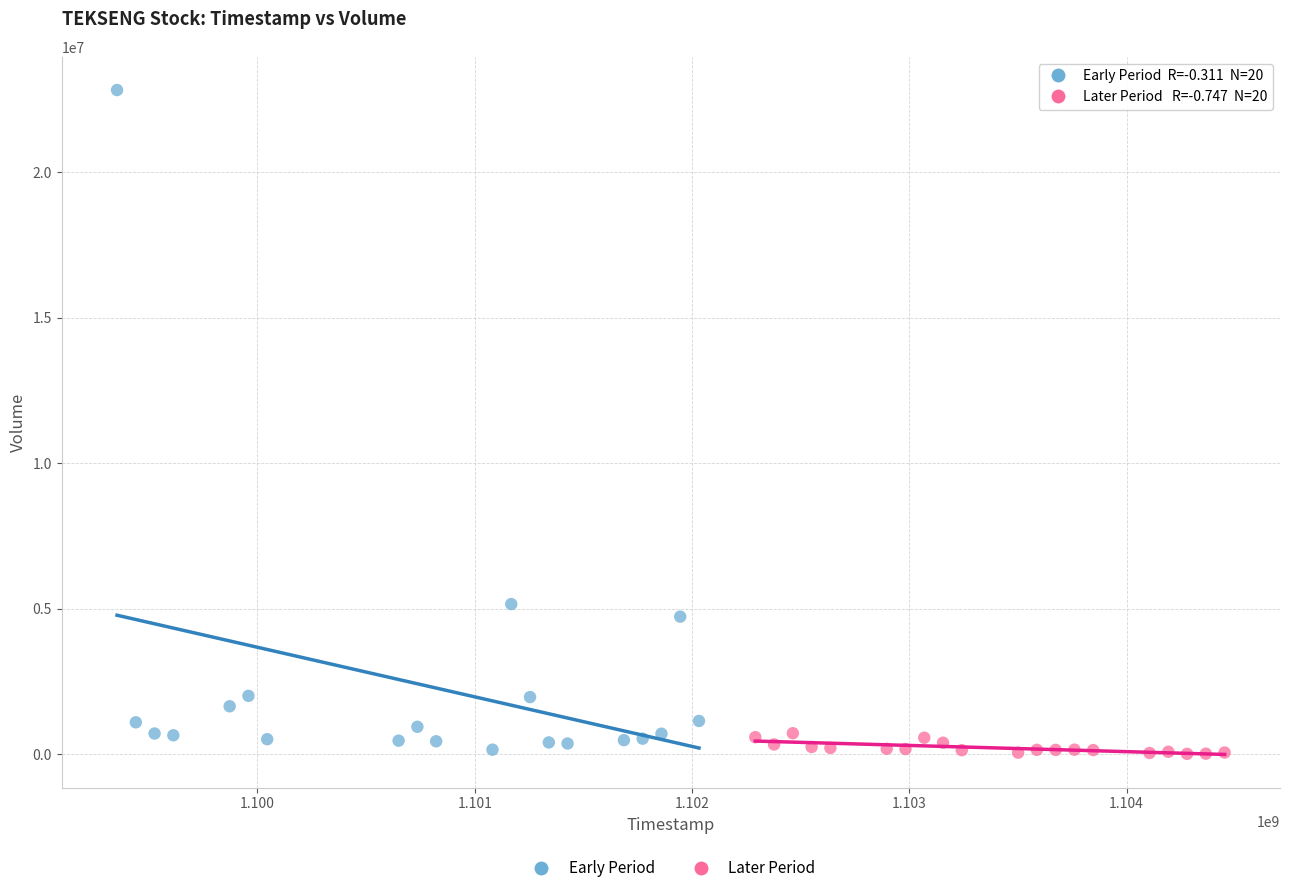

Which series has the largest Y range (max minus min)?

Early Period